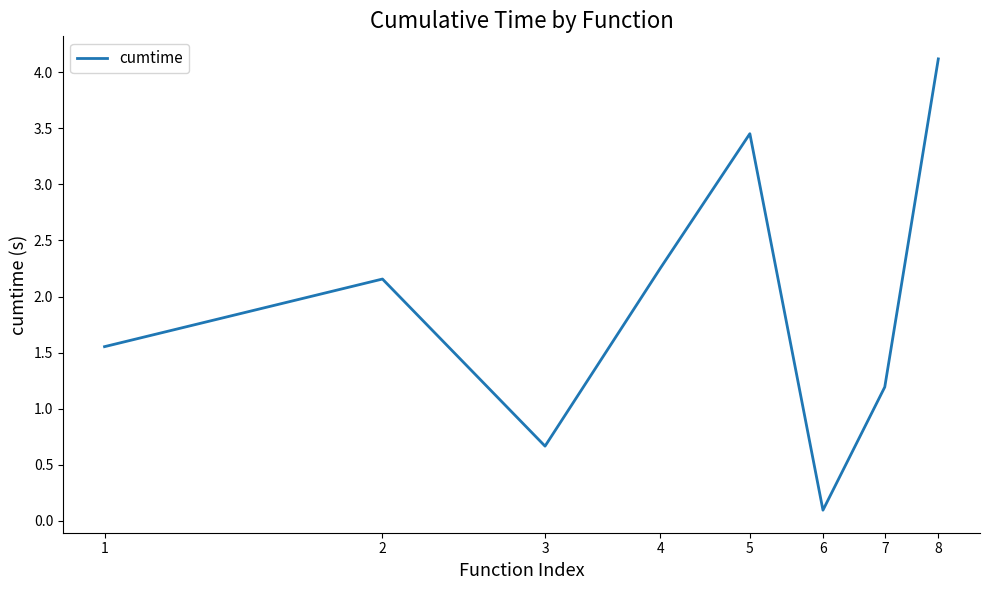

True or false: the data has more than 0 interior local peaks.

True